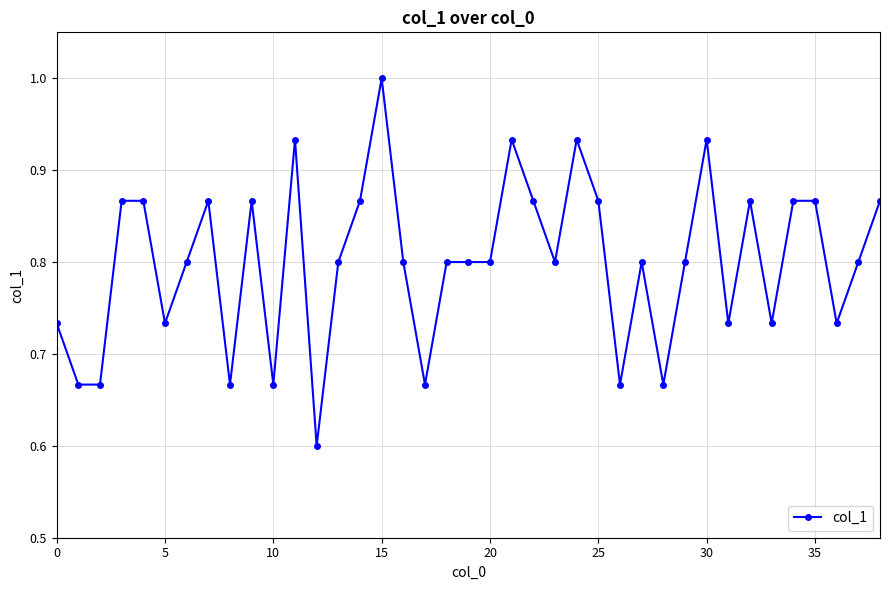

What is the minimum value shown in the chart?

0.6